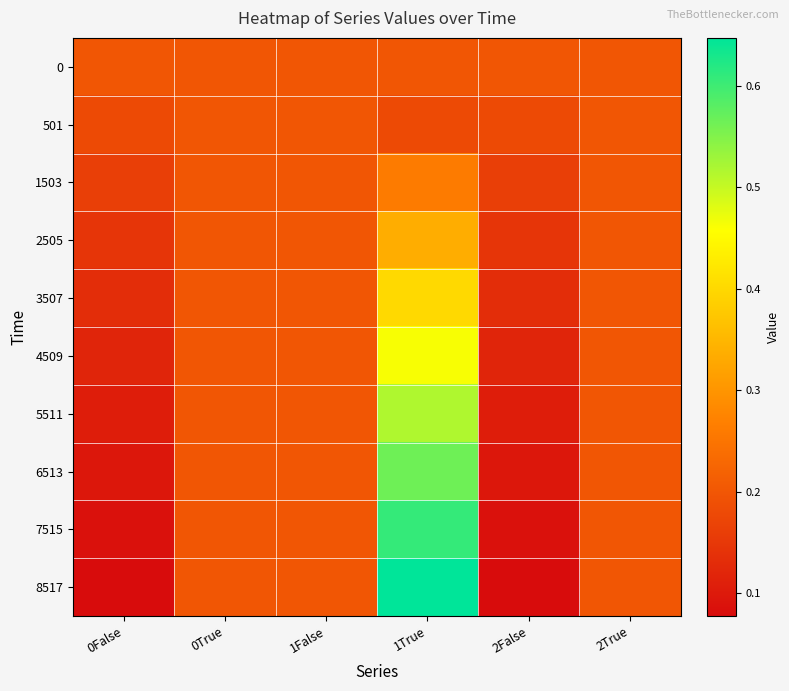

Between 1False and 0False, which is larger?

1False